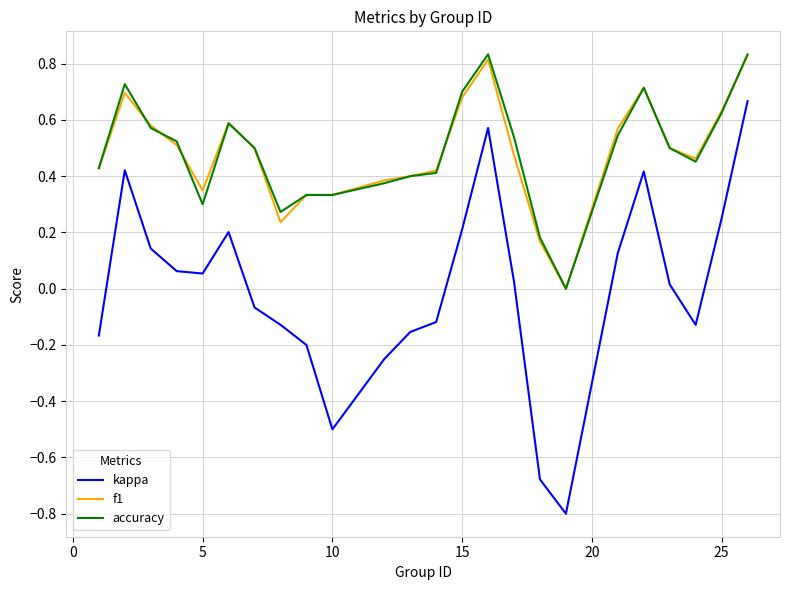

True or false: accuracy and kappa cross at least once.

False